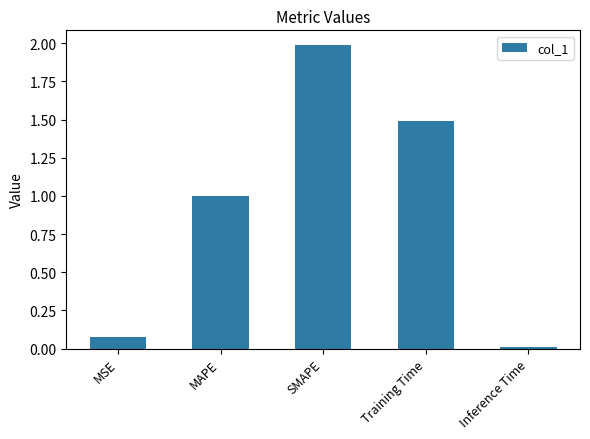

Which category has the highest value across all series?

SMAPE